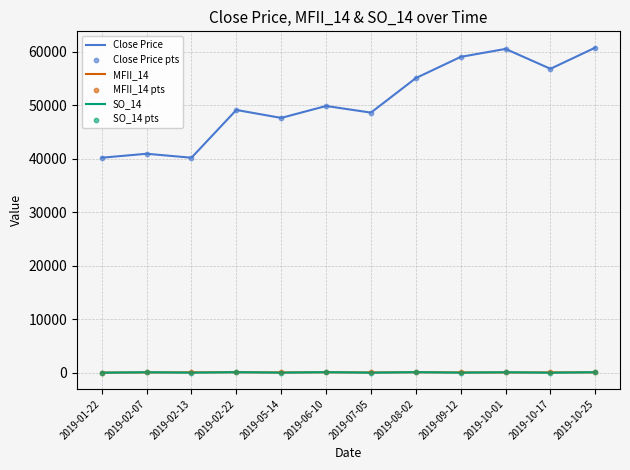

Between 2019-05-14 and 2019-10-17, which series saw the biggest shift?

Close Price